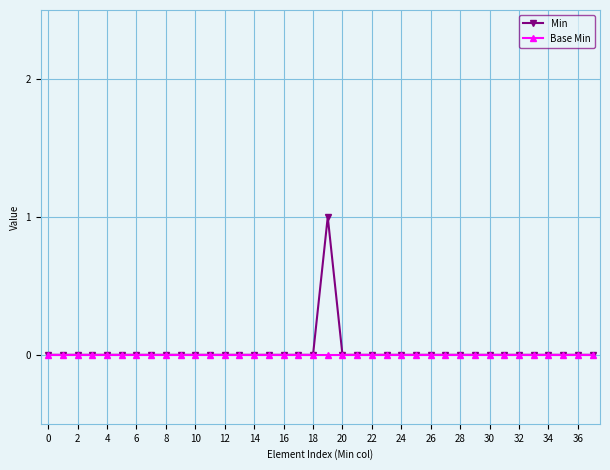

Does the chart have visible grid lines?

Yes